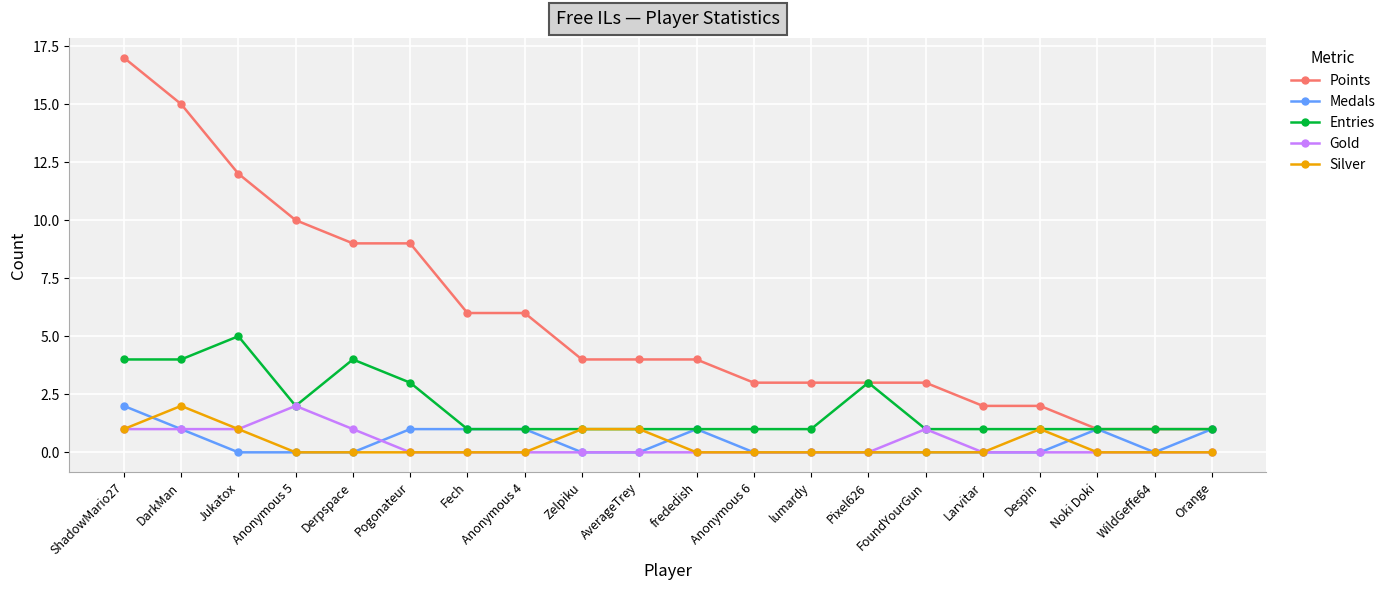

Which label corresponds to the largest value in the chart?

ShadowMario27